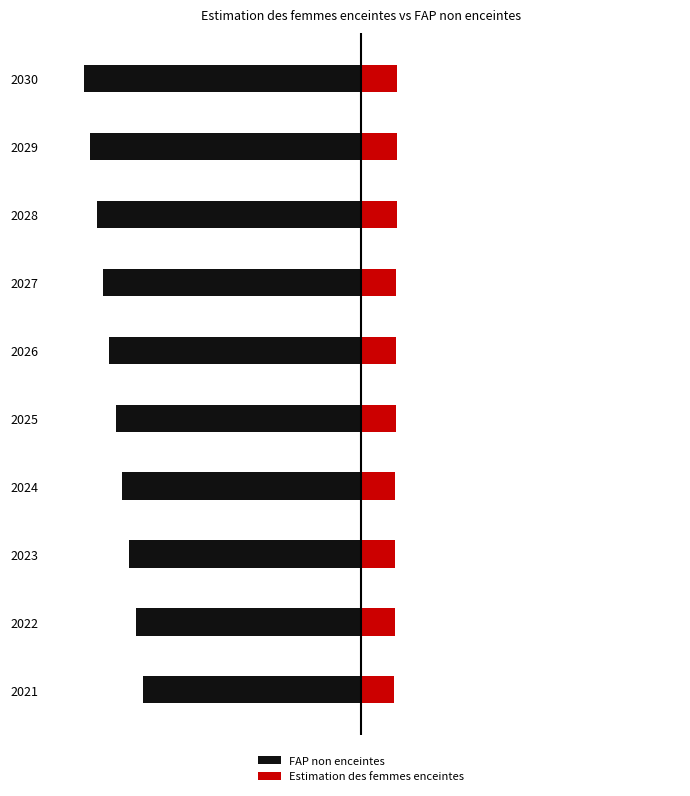

What is the sum of all Estimation des femmes enceintes values?

19499251.7